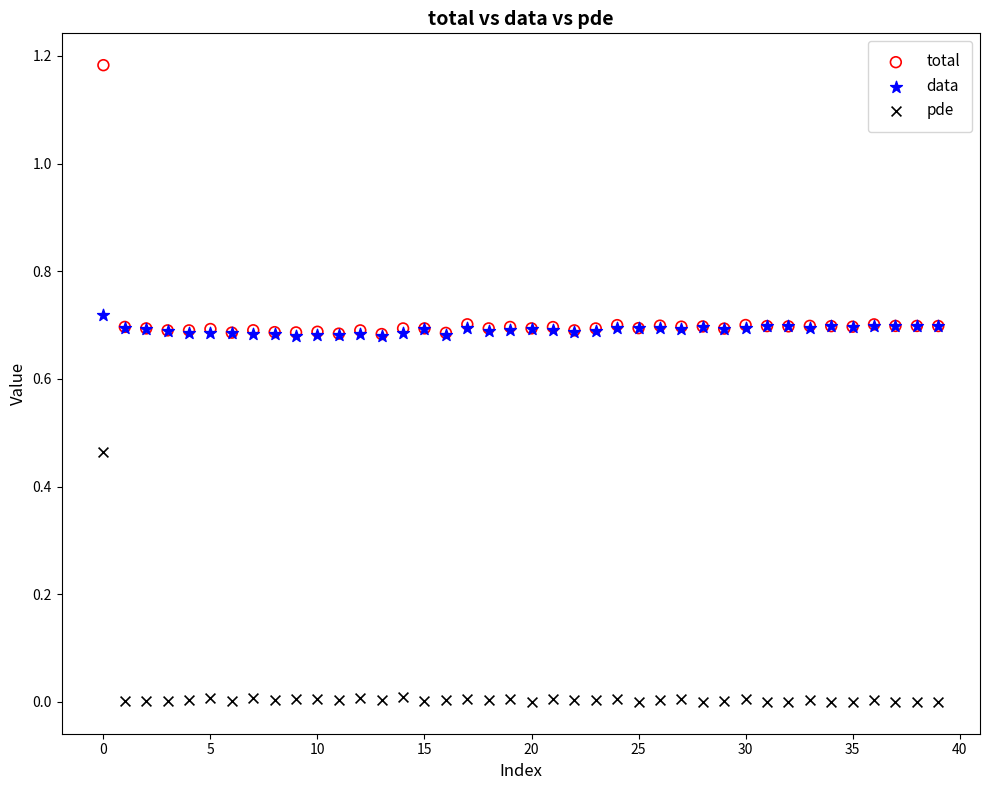

Which series contains the lowest Y value?

pde